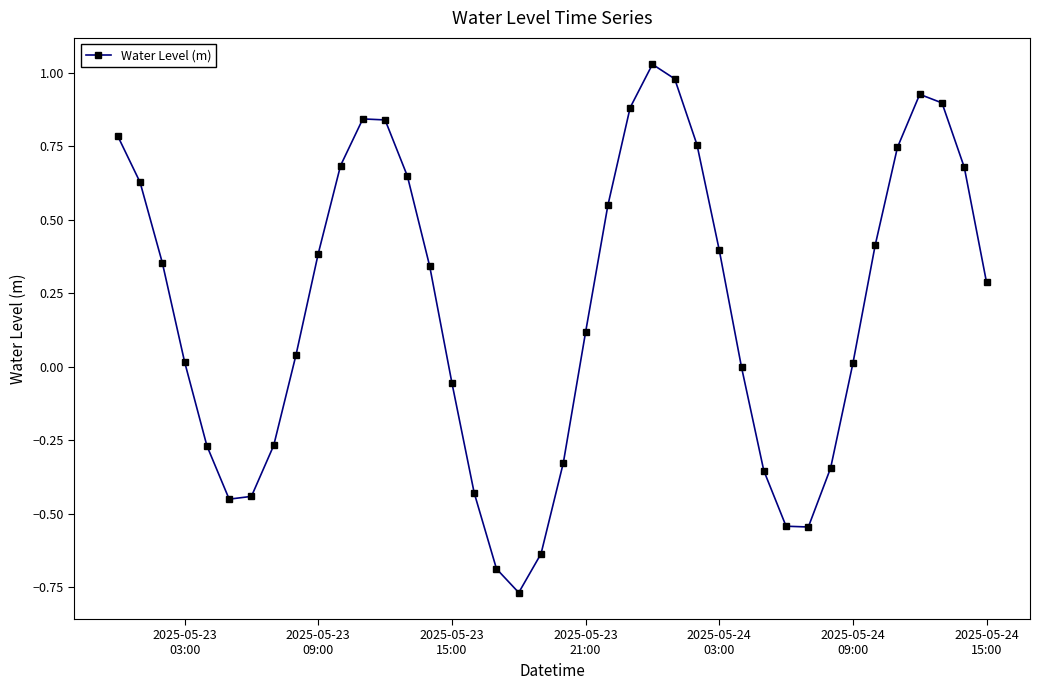

What is the sum of all values?

8.1